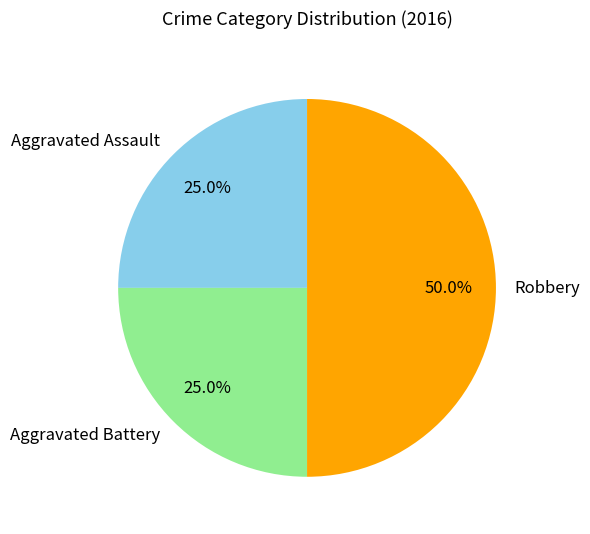

To the nearest percent, what portion does Aggravated Battery represent?

25%